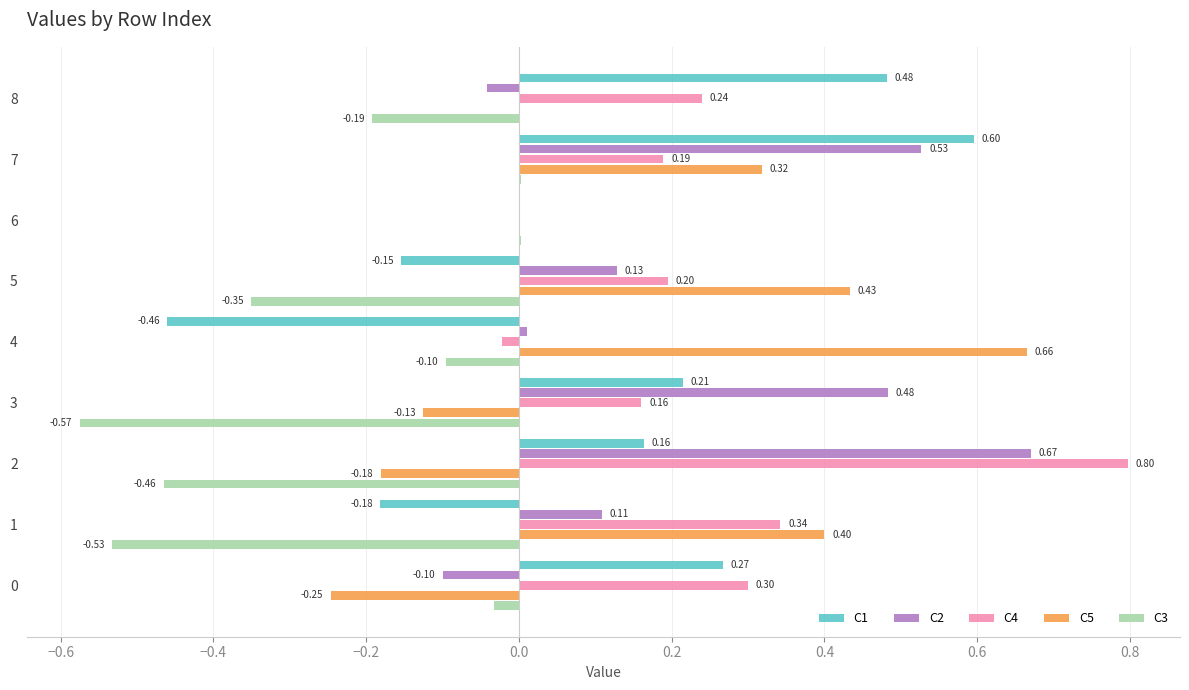

Count the number of data series in this chart.

5